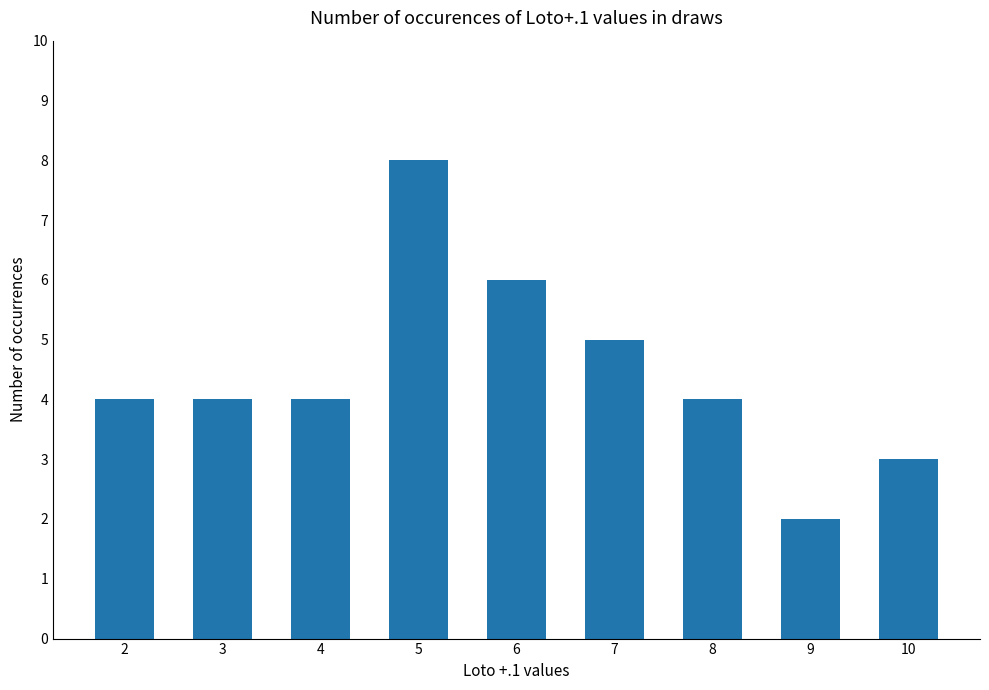

True or false: the data shows 7 at 8.

False